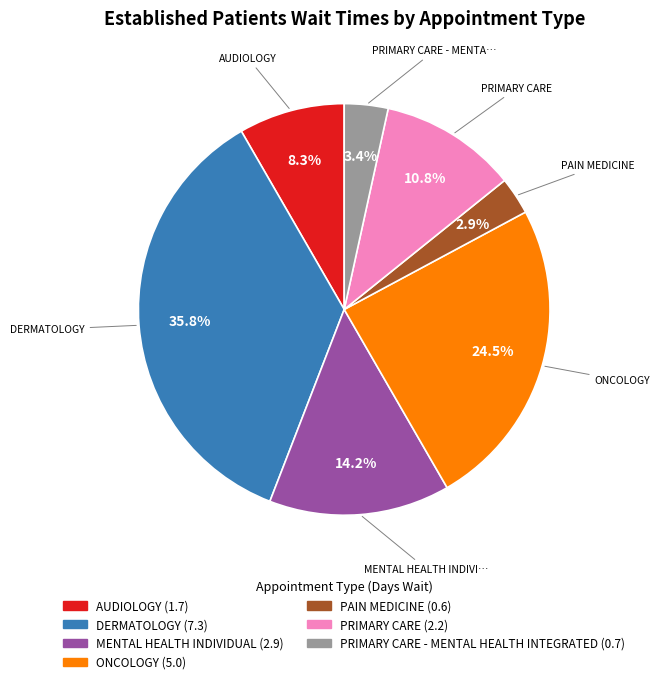

How many slices are in this pie chart?

7